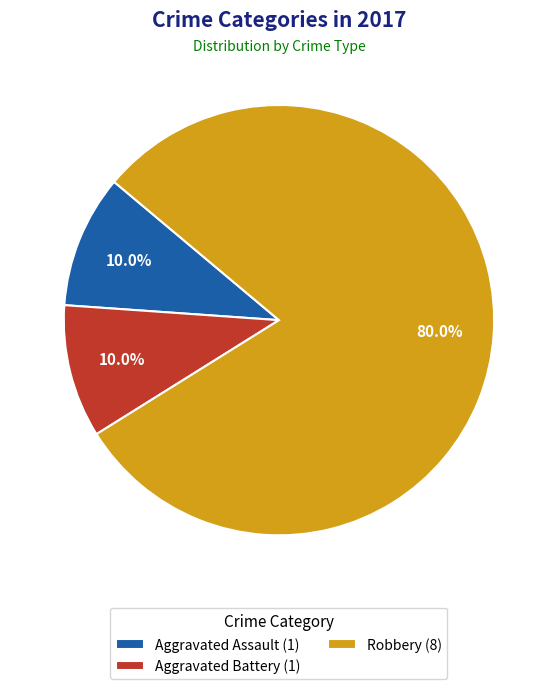

Do Aggravated Assault (1) and Robbery (8) together represent more than half of the pie?

Yes